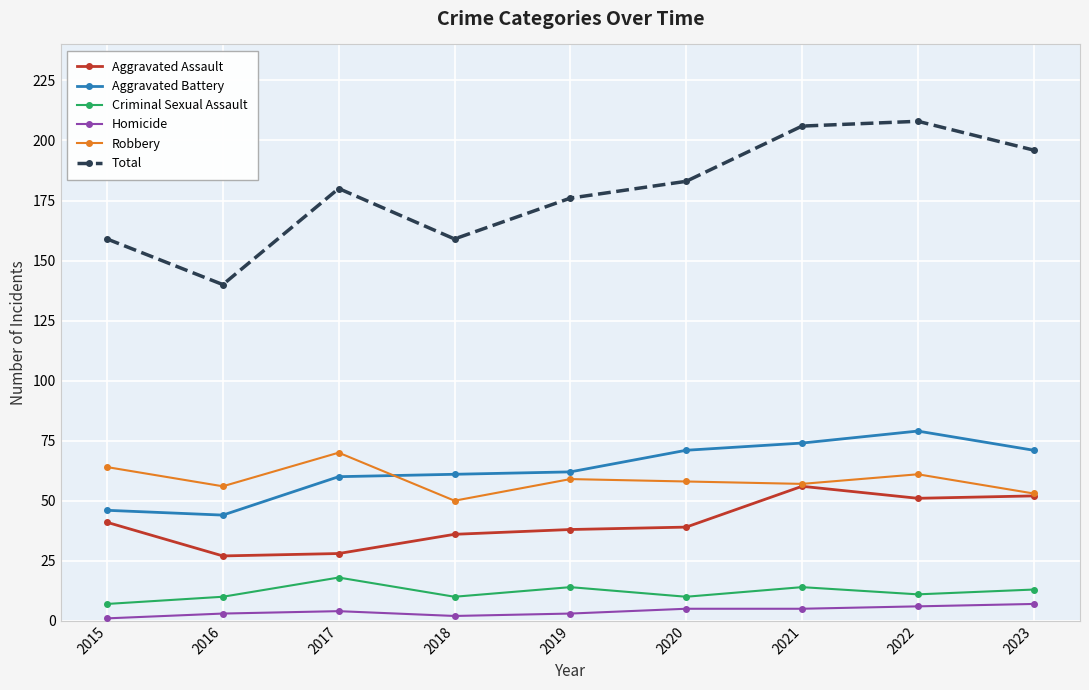

What is the approximate value of Aggravated Assault at 2016, to the nearest 5?

25